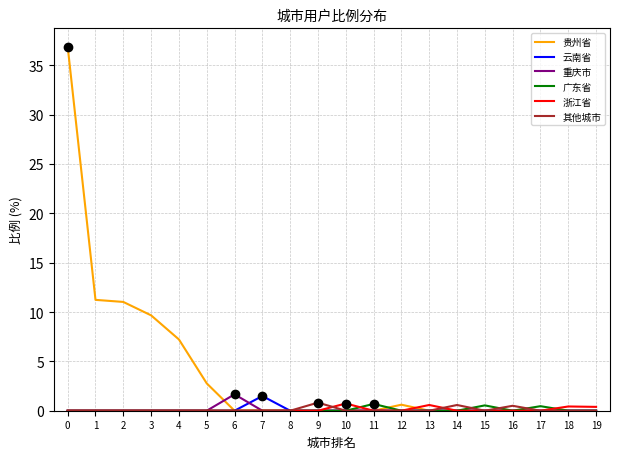

True or false: 贵州省 and 广东省 cross at least once.

True